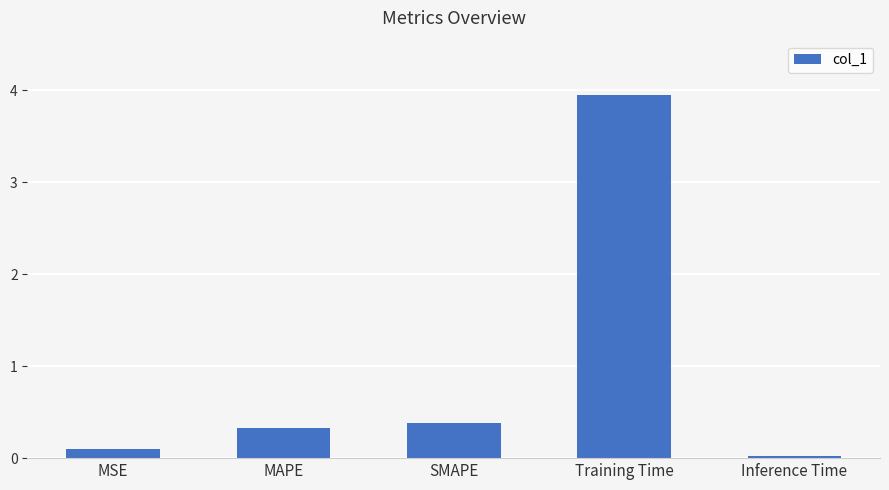

Does the chart contain stacked bars?

No